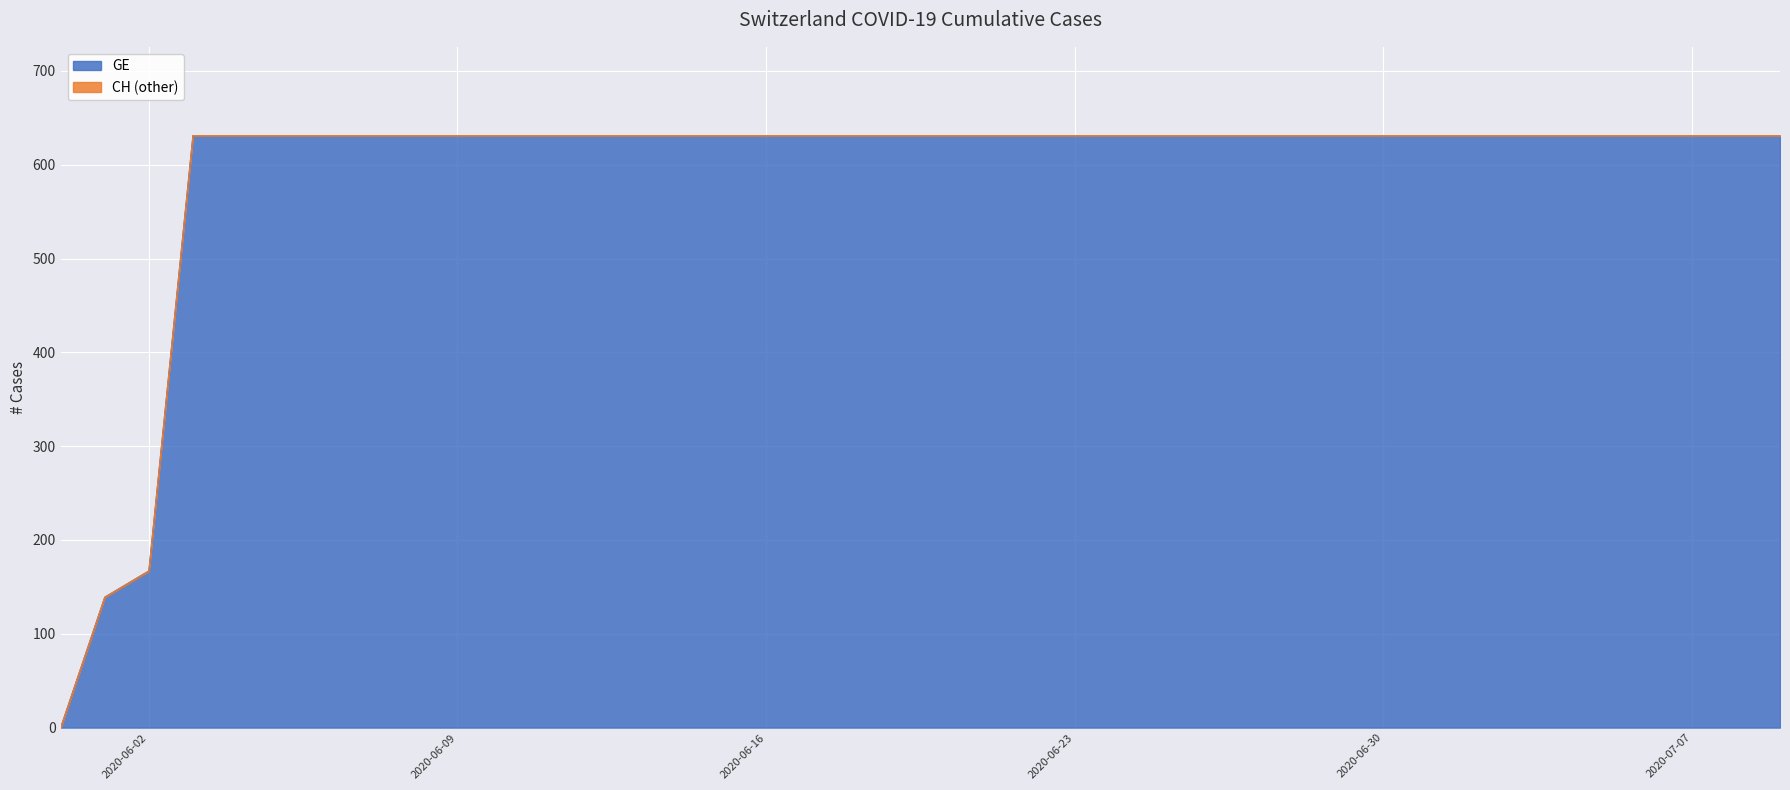

What is the difference between the second highest and second lowest values in the CH series?

492